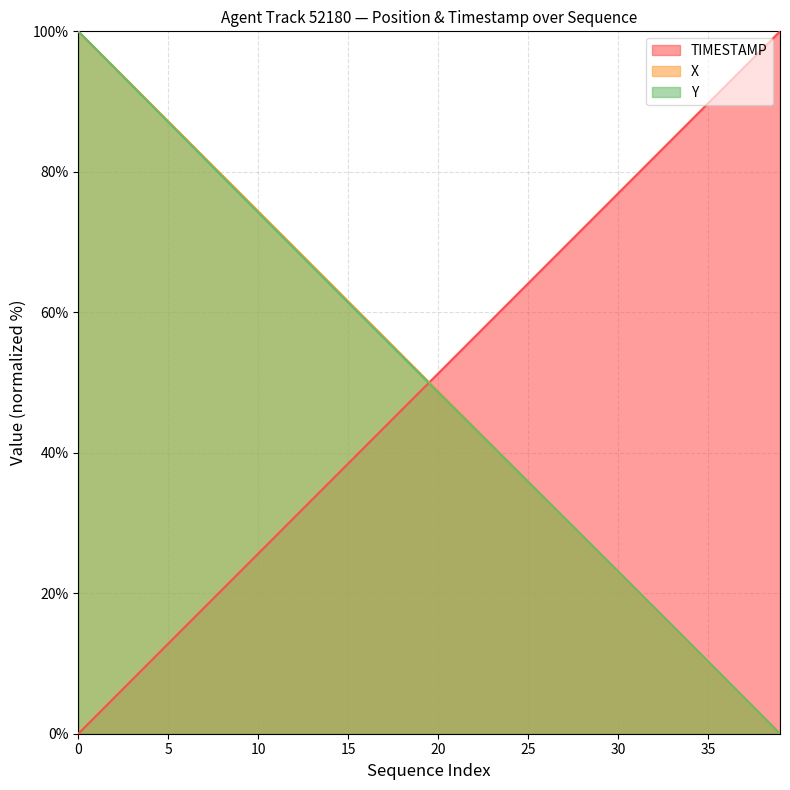

What is the value of the Y point at the 22nd from the left?

46.1